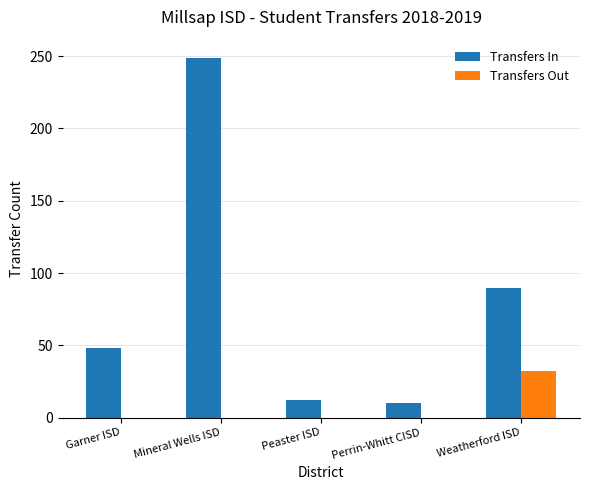

Which label corresponds to the largest value in the chart?

Mineral Wells ISD